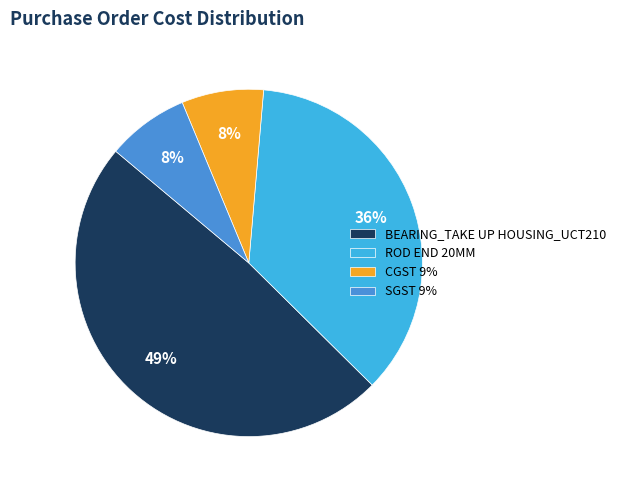

Do BEARING_TAKE UP HOUSING_UCT210 and ROD END 20MM together represent more than half of the pie?

Yes